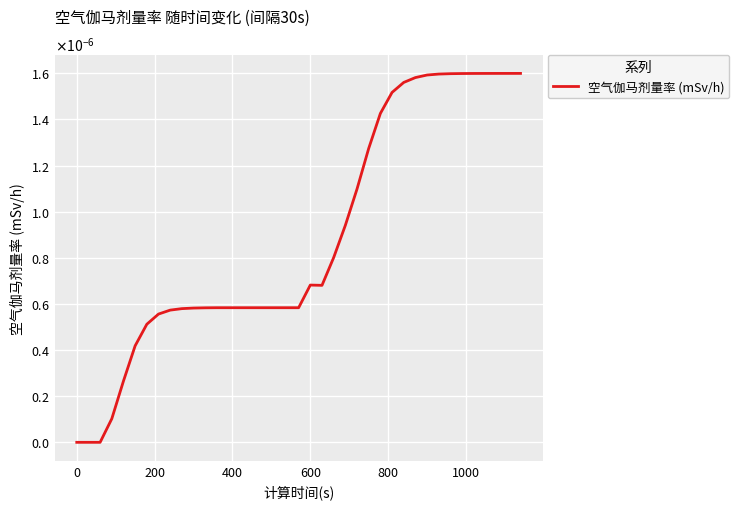

Does the chart display data point markers on the line(s)?

No